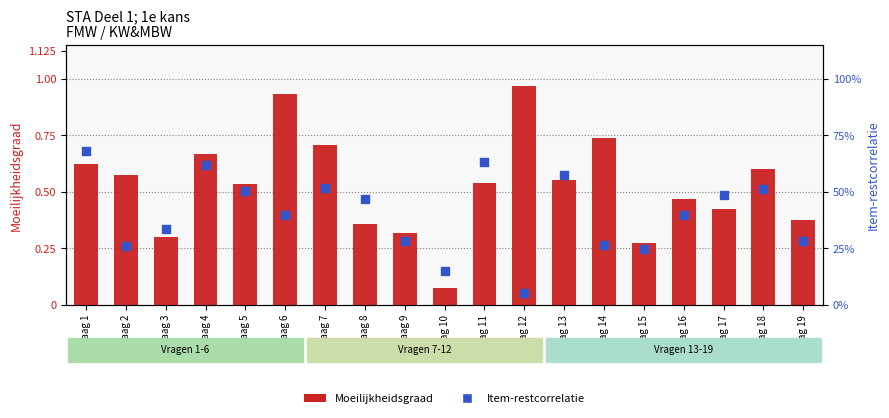

Which series reaches the maximum Y coordinate?

Moeilijkheidsgraad